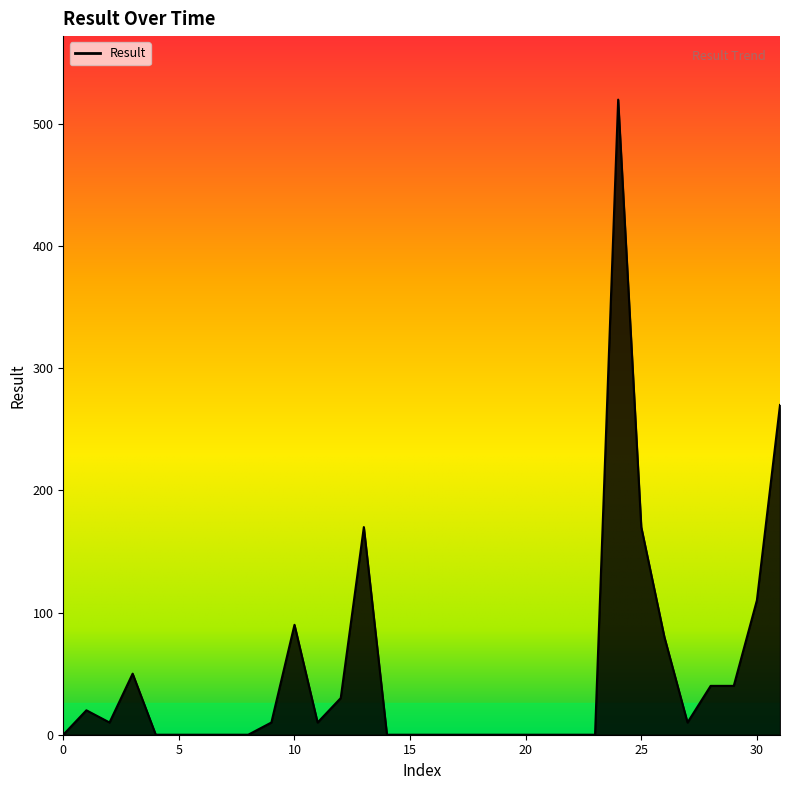

What is the average value?

51